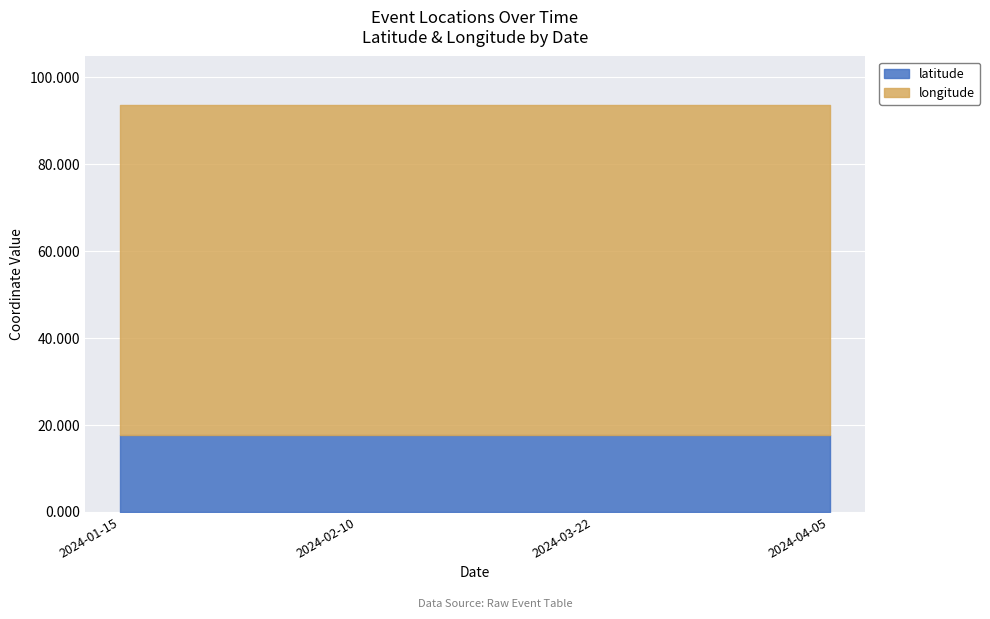

What is the difference between the maximum and minimum values in the longitude series?

0.1